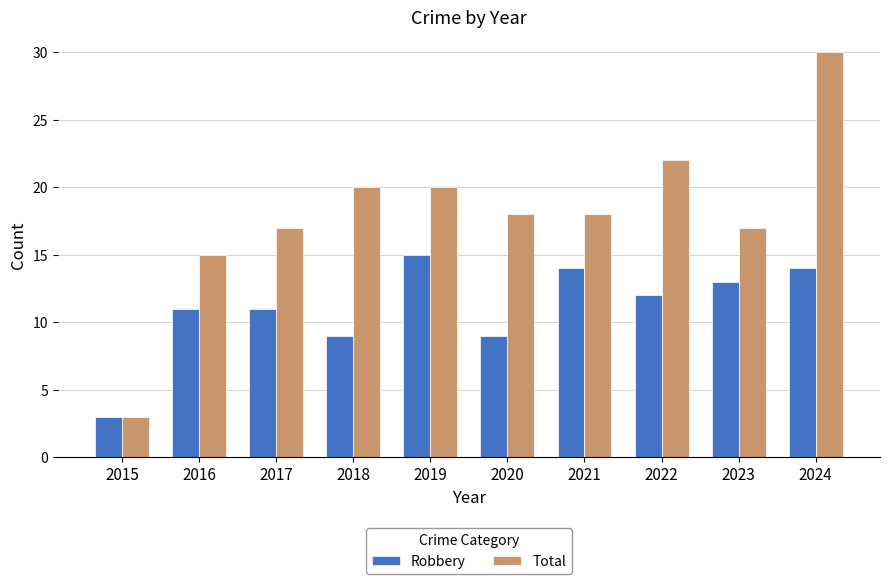

What is the difference between the maximum and second lowest values in the Total series?

15